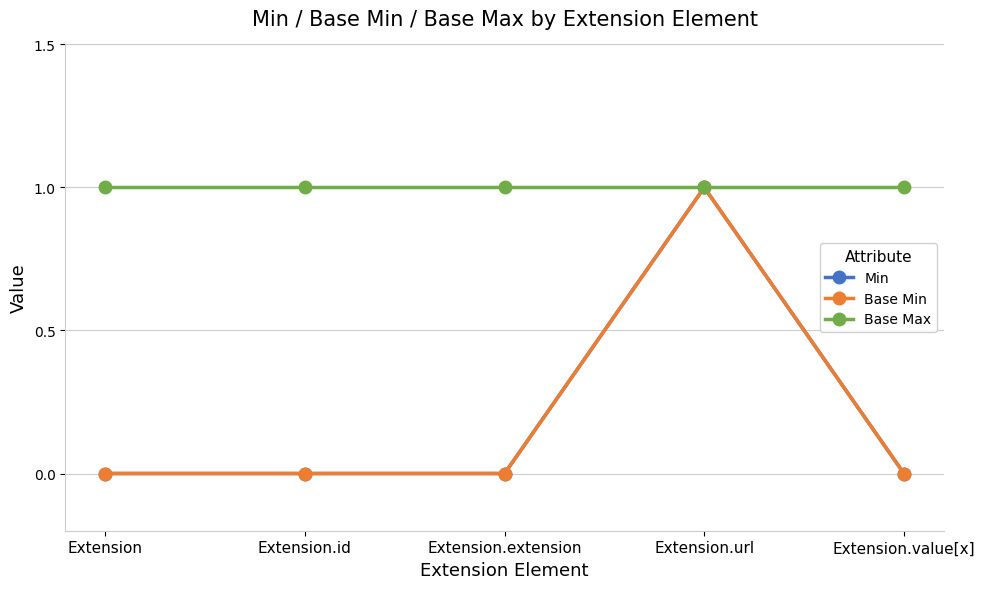

Is this an area chart (filled region under the line)?

No